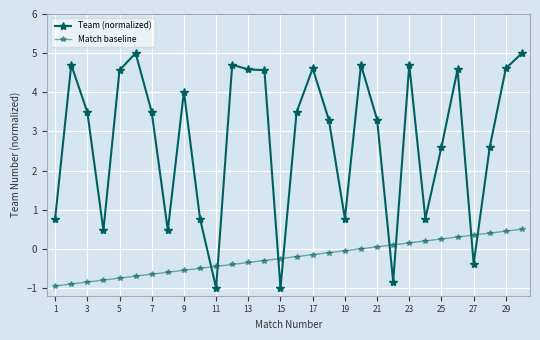

How many lines are shown in the chart?

2